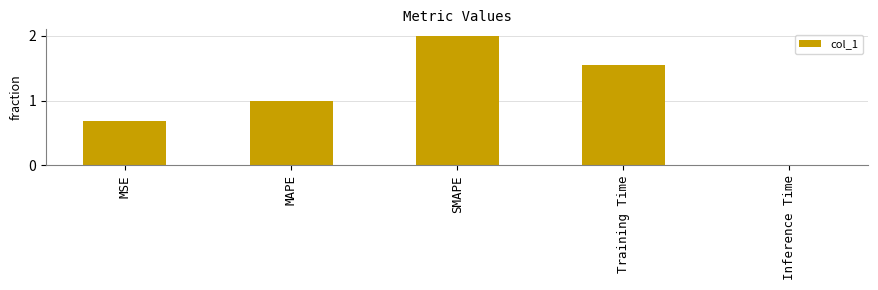

At which label does the data first exceed 1?

MAPE